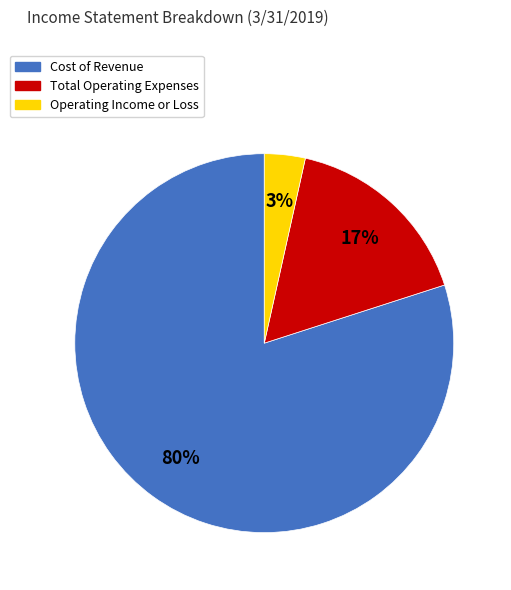

Which has a higher value, Operating Income or Loss or Total Operating Expenses?

Total Operating Expenses